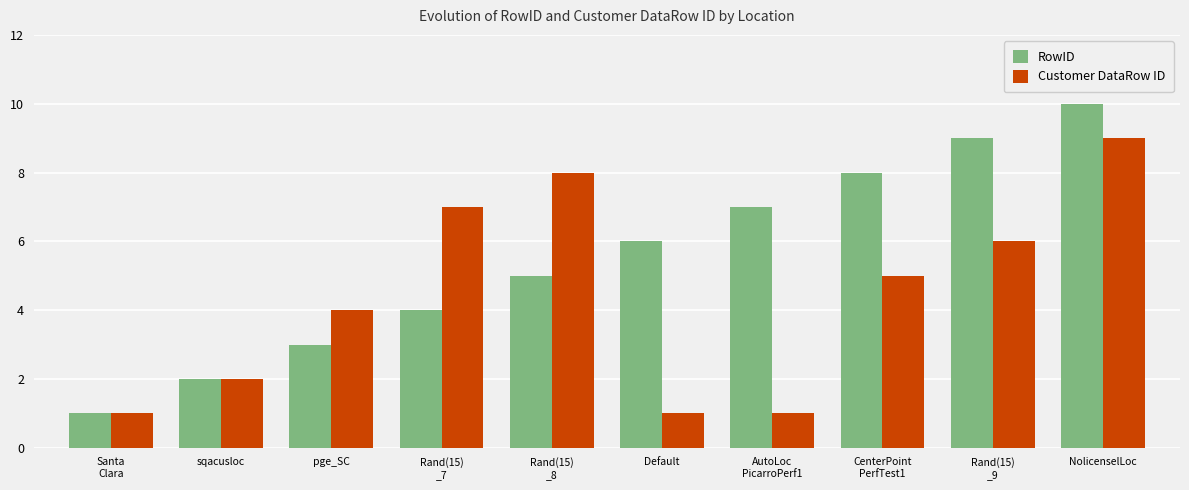

How many data points does each series have?

10